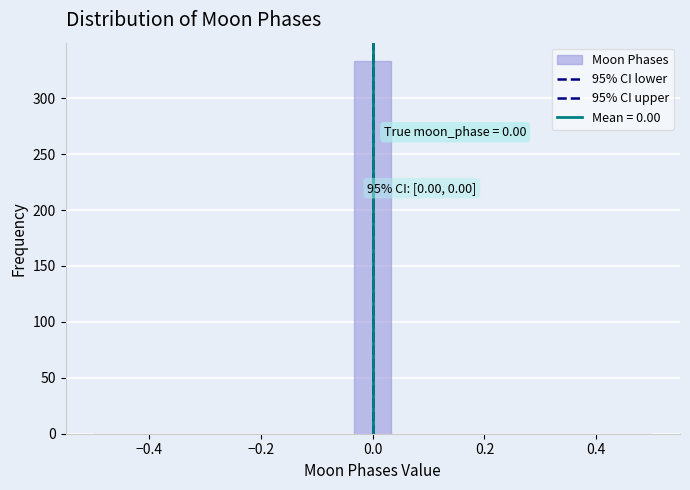

Around what value on the x-axis is the tallest bar? Give the approximate position of its centre, as read against the axis.

0.00